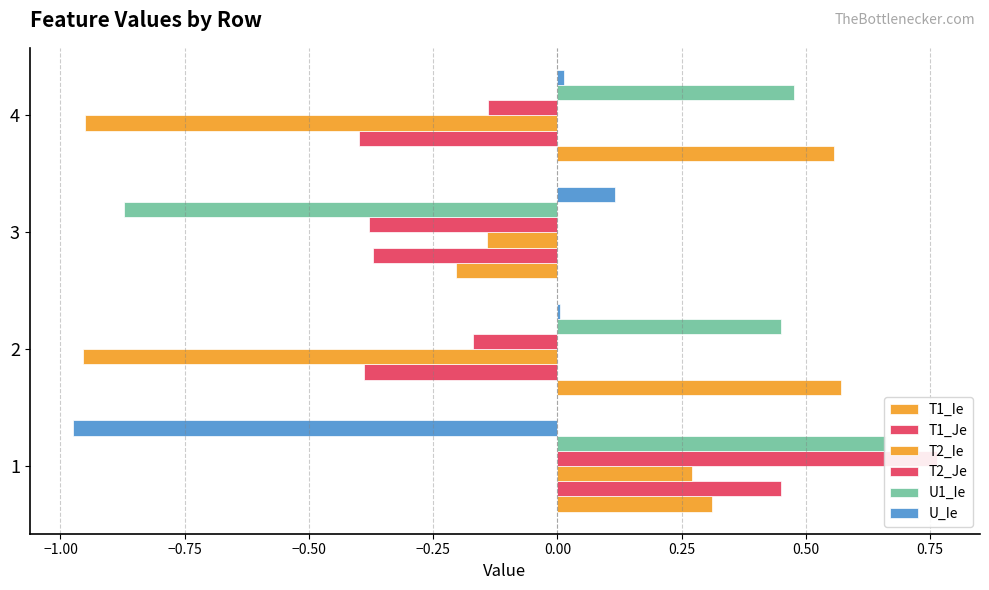

True or false: T2_Je has a value of -0.1 at 4.

False